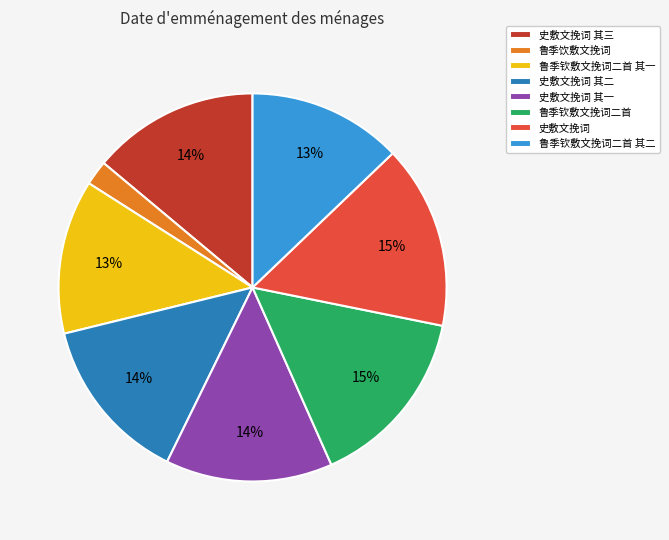

Which slice is the smallest?

鲁季饮敷文挽词